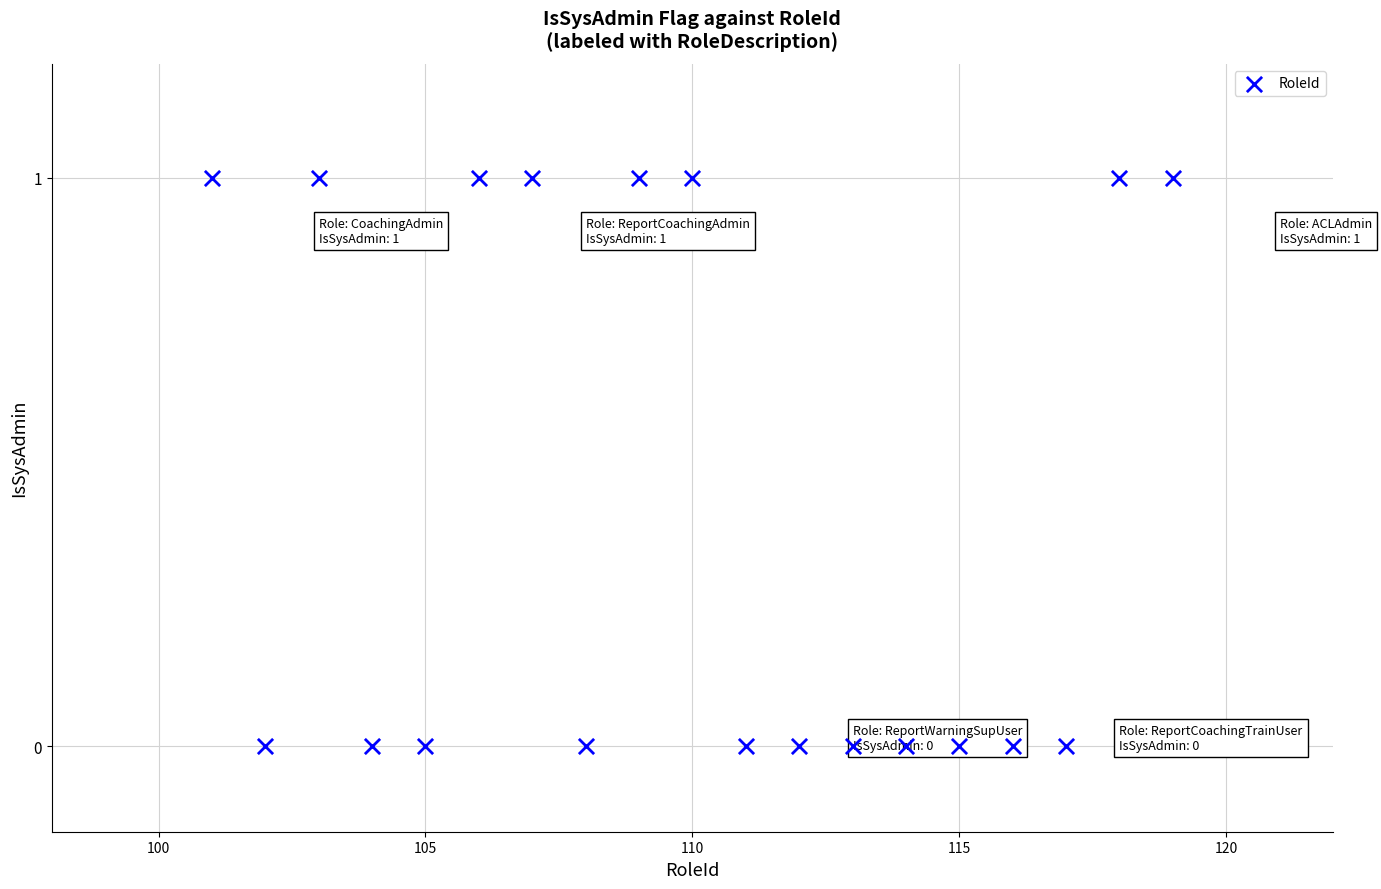

What is the range of X values (max minus min)?

18